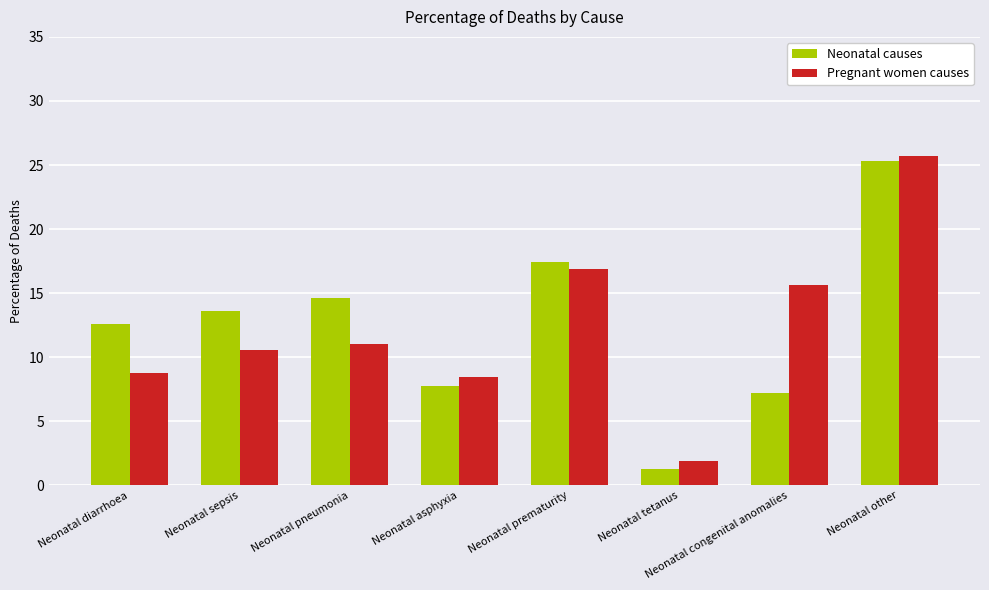

At Neonatal tetanus, list the series in order from smallest to largest.

Neonatal causes, Pregnant women causes